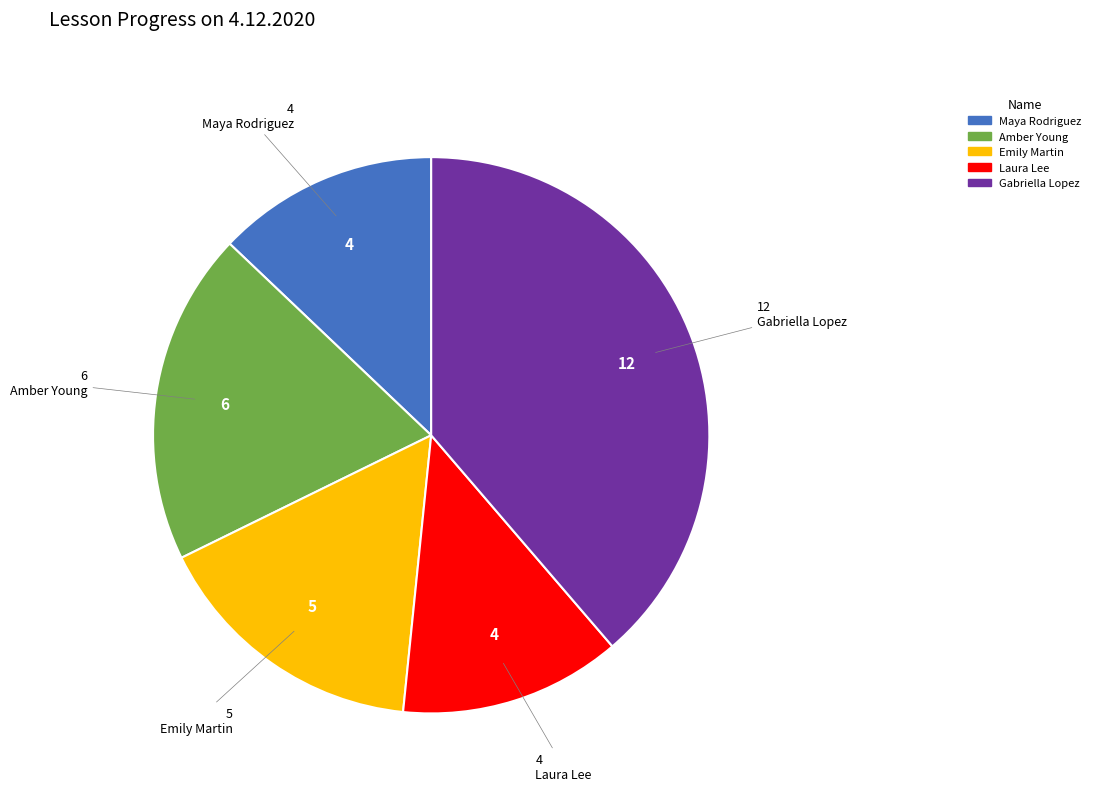

Do Laura Lee and Gabriella Lopez together represent more than half of the pie?

Yes